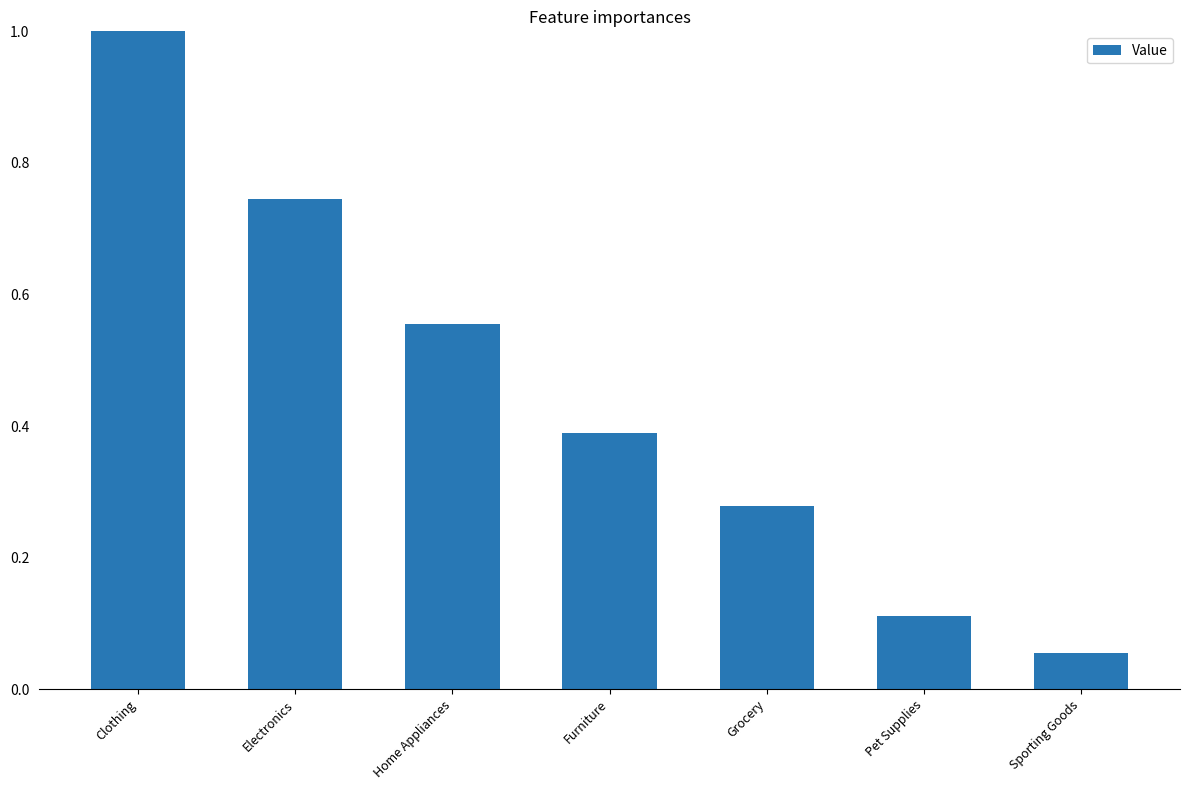

What is the sum of the values at Home Appliances and Grocery?

0.8